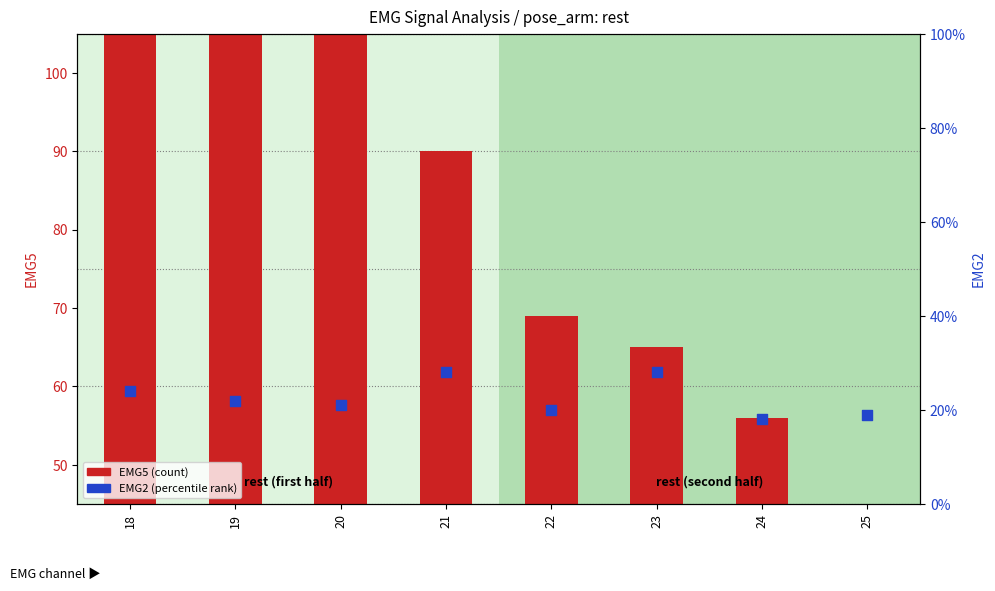

What are all the series names shown in the legend?

EMG5 (count), EMG2 (percentile rank)